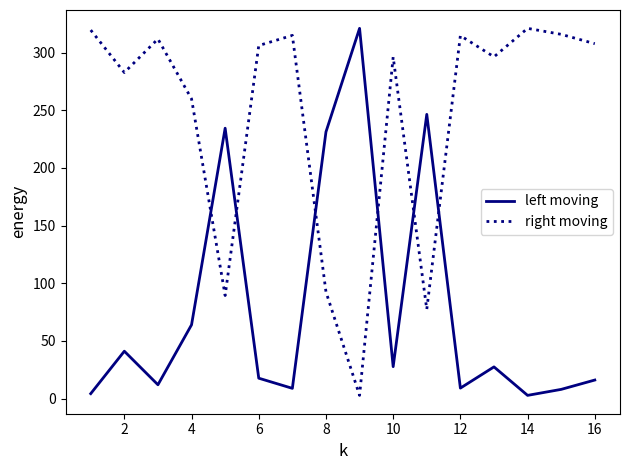

What is the maximum value for right moving?

321.1